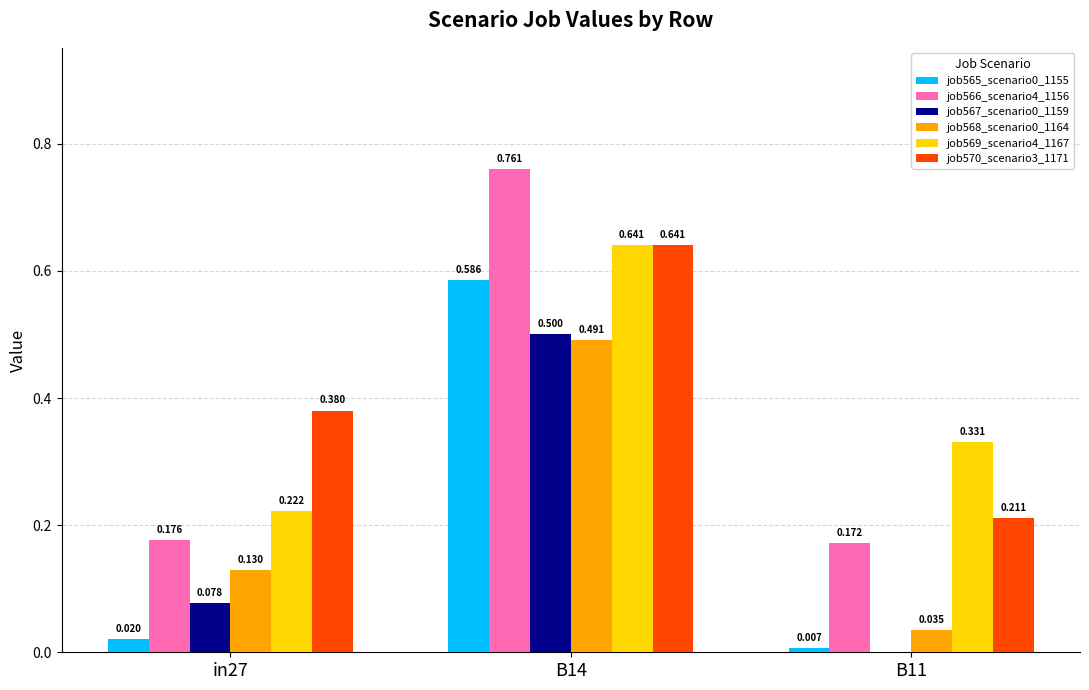

Is the value of job565_scenario0_1155 at B14 greater than the value of job567_scenario0_1159 at B11?

Yes